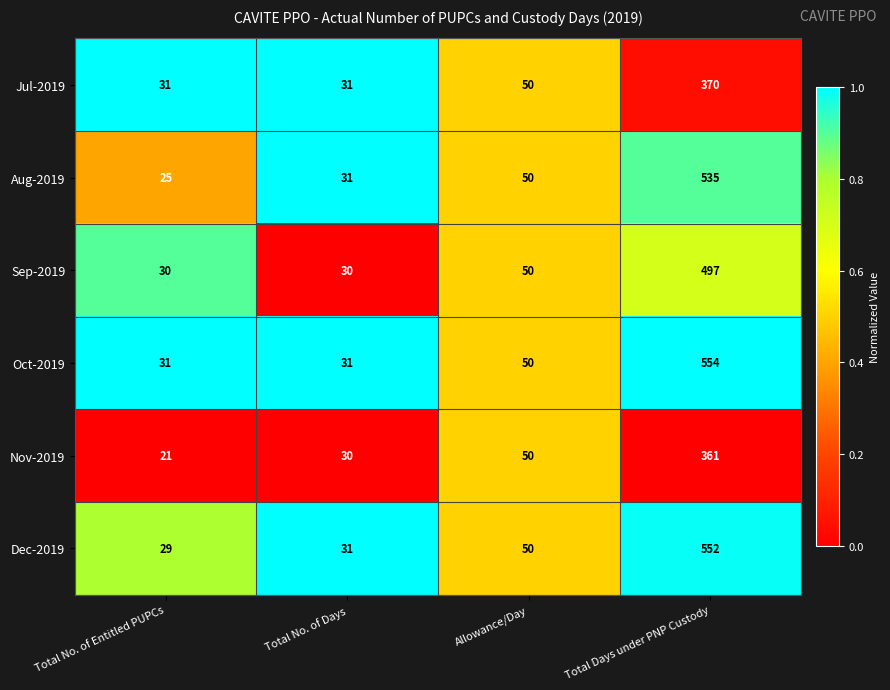

What is the difference between the maximum and second lowest values in the Sep-2019 series?

467